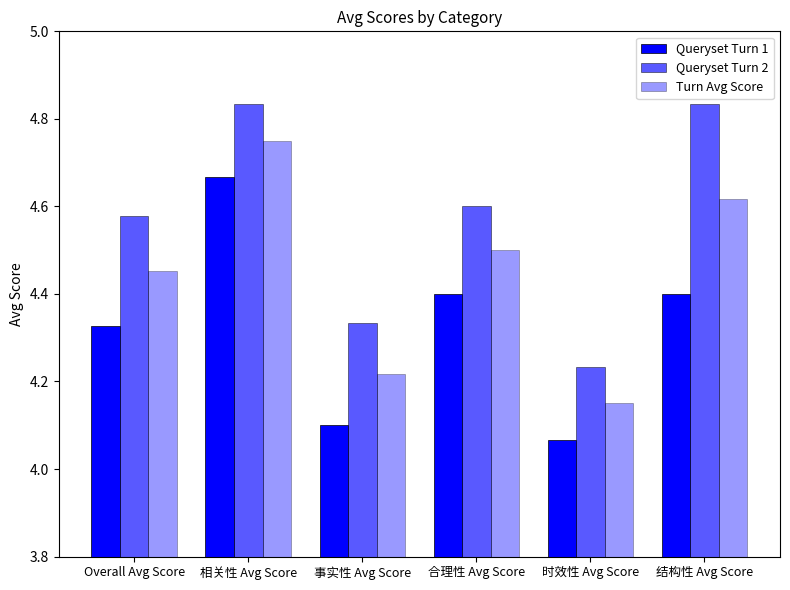

What is the maximum value for Queryset Turn 2?

4.8